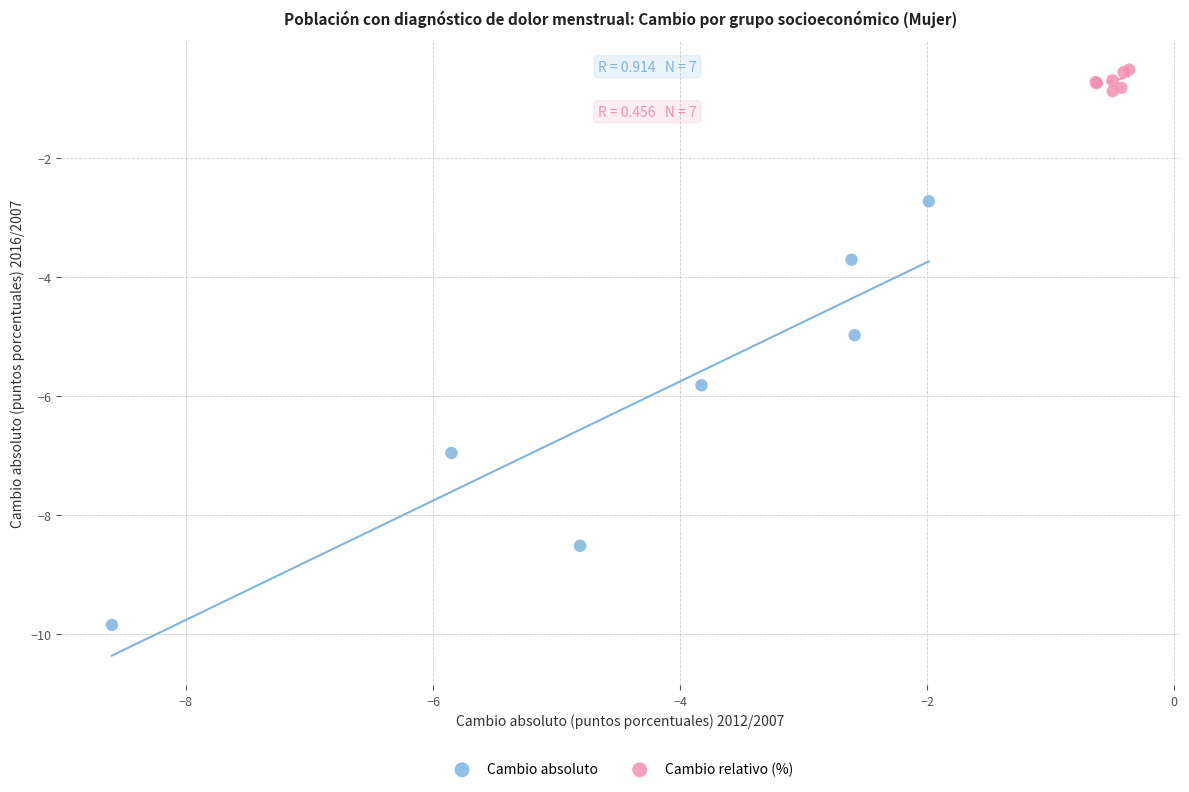

Which series has the widest spread of Y values?

Cambio absoluto